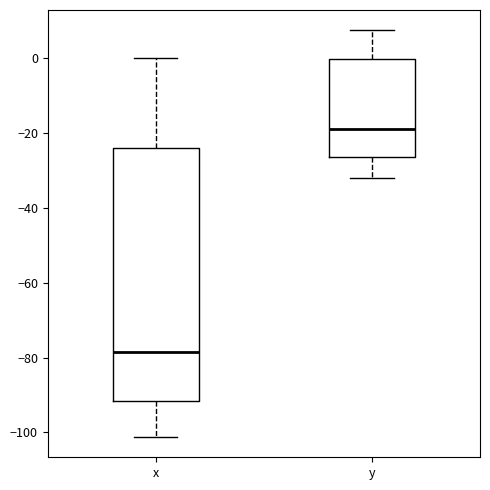

Where does the lower whisker of the box for y end on the y-axis? The values are not printed on the chart, so give them approximately, as read against the axis.

-32